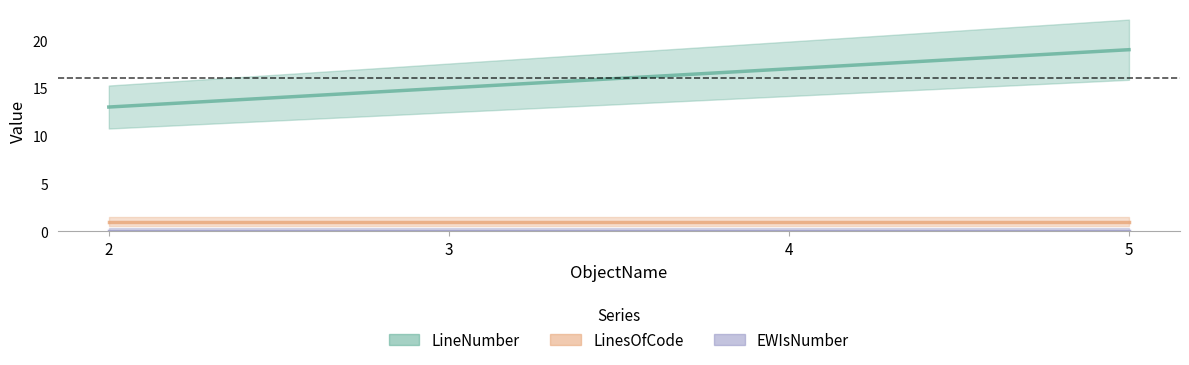

What is the value of the LinesOfCode point at the 2nd from the left?

1